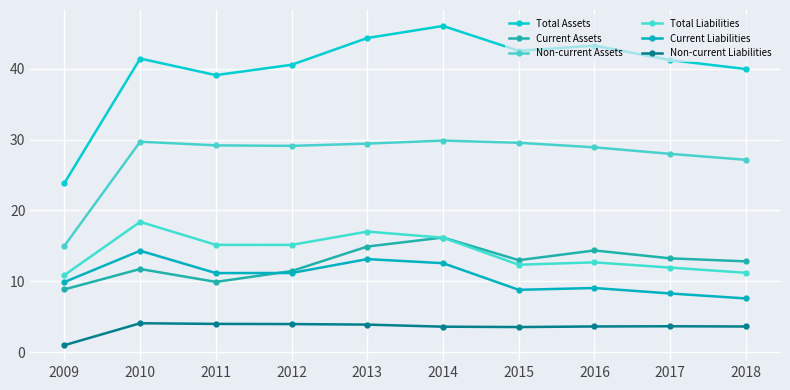

True or false: Total Assets has more than 2 interior local peaks.

True